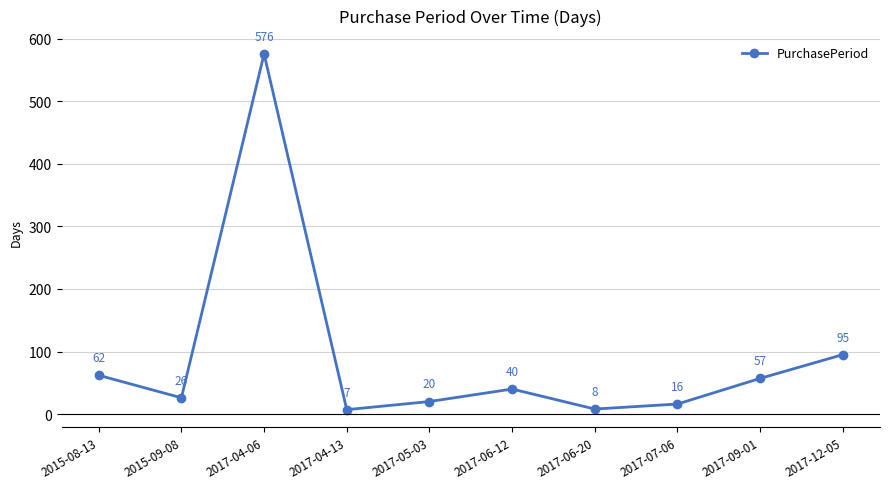

How many points are lower than both their immediate neighbors (excluding endpoints)?

3